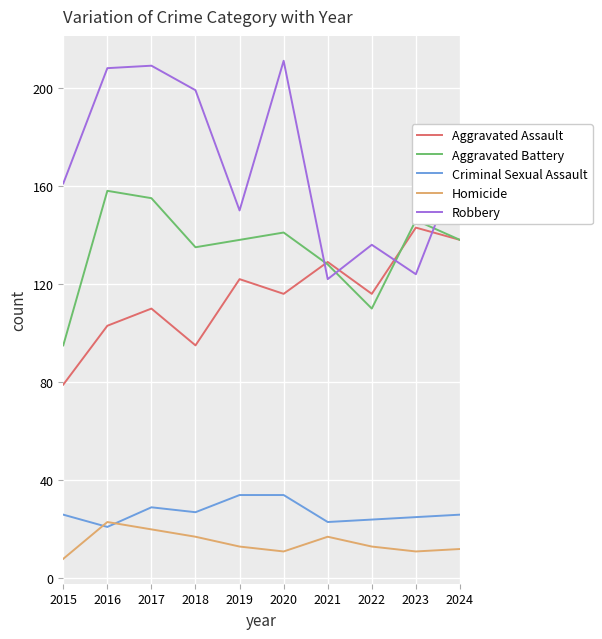

What is the spread (max minus min) of values at 2018?

182